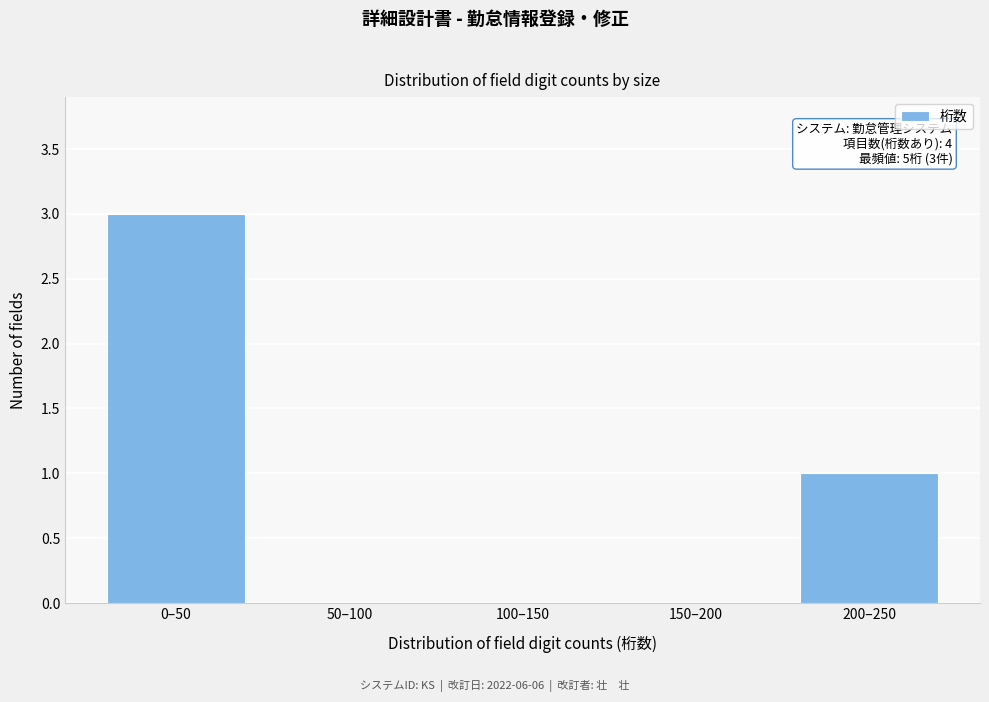

Reading left to right, list all the values displayed in this chart.

0–50=3	50–100=0	100–150=0	150–200=0	200–250=1